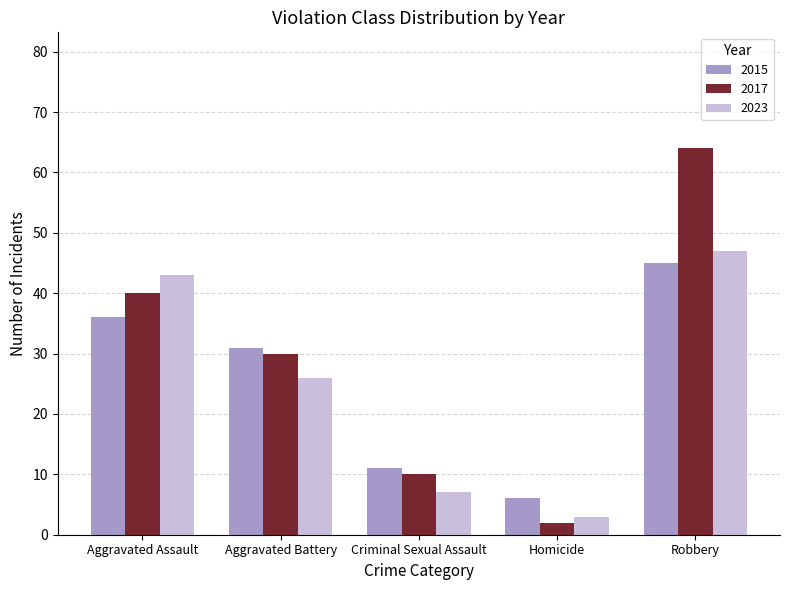

What position from the left is Homicide?

4